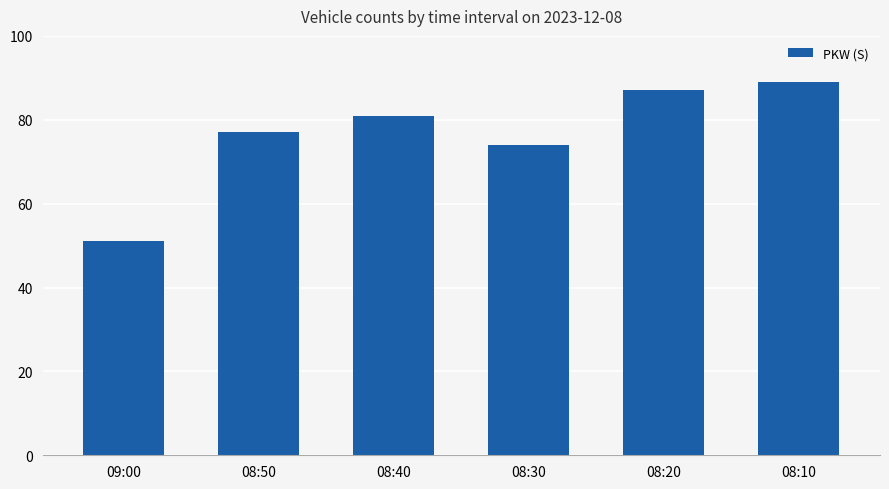

Which label corresponds to the smallest value in the chart?

09:00